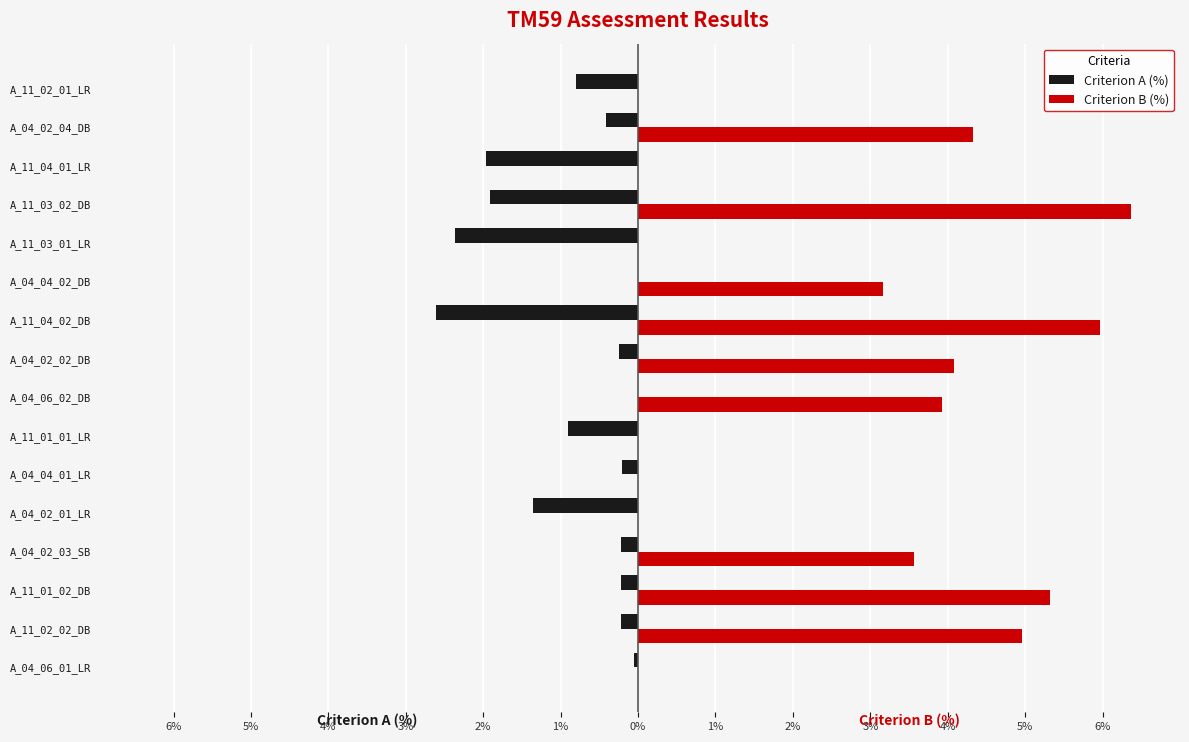

What are all the series names shown in the legend?

Criterion A (%), Criterion B (%)